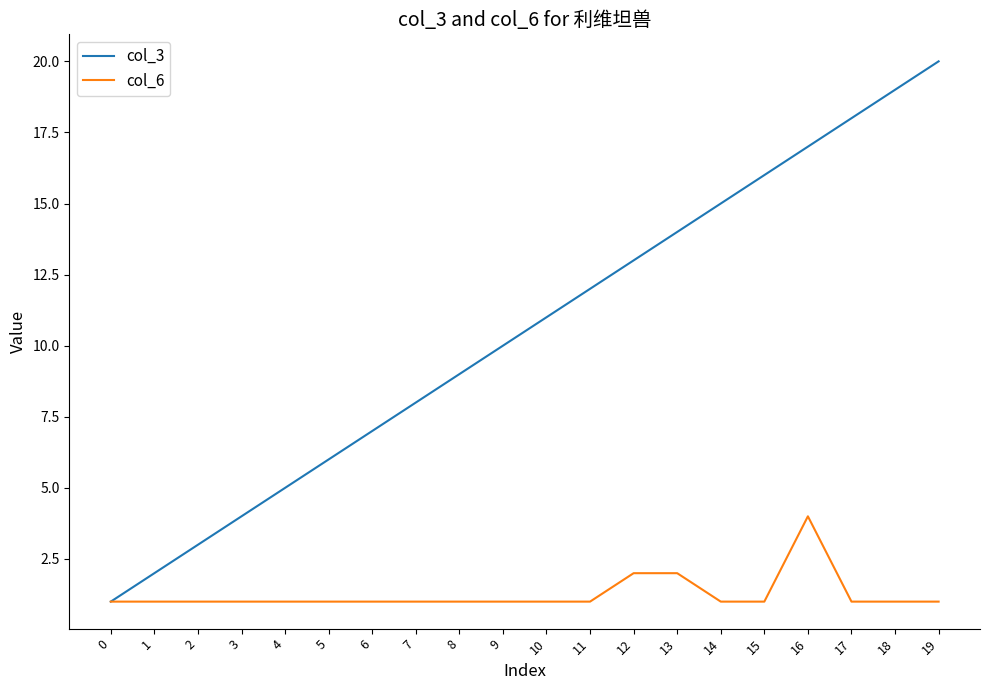

The value of col_3 at 18 is 19. True or false?

True